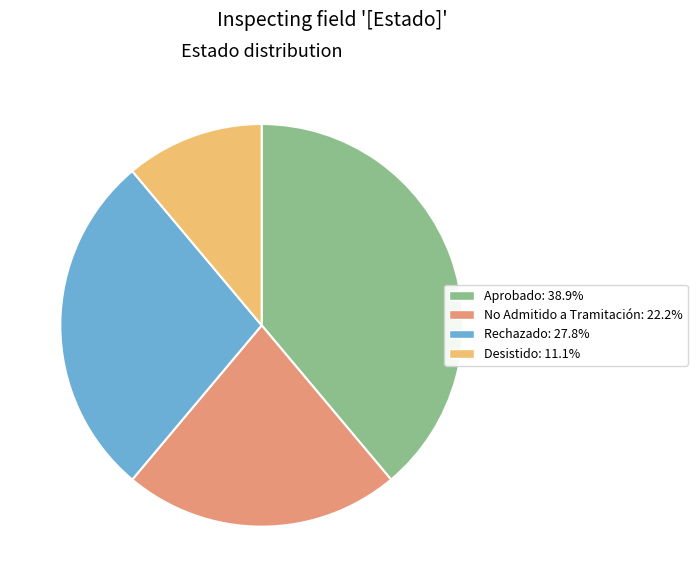

Is Desistido: 11.1% the majority of the pie?

No